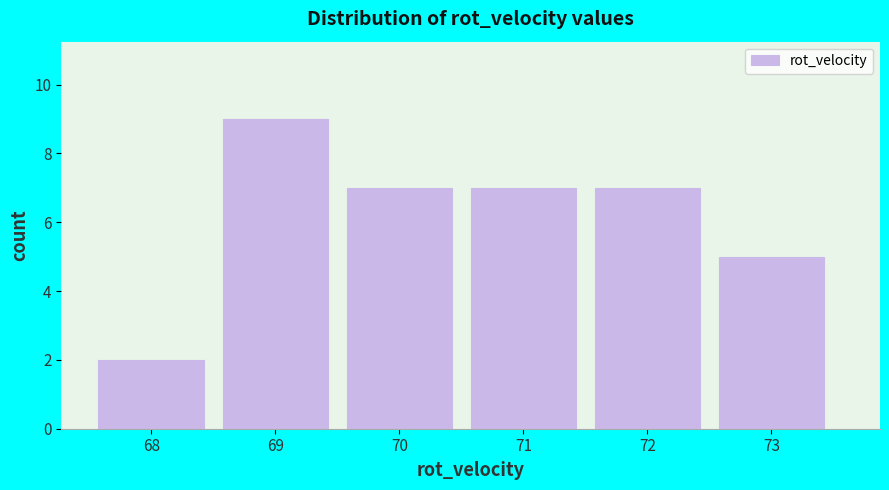

Reading left to right, transcribe all the data shown in this chart.

2	9	7	7	7	5